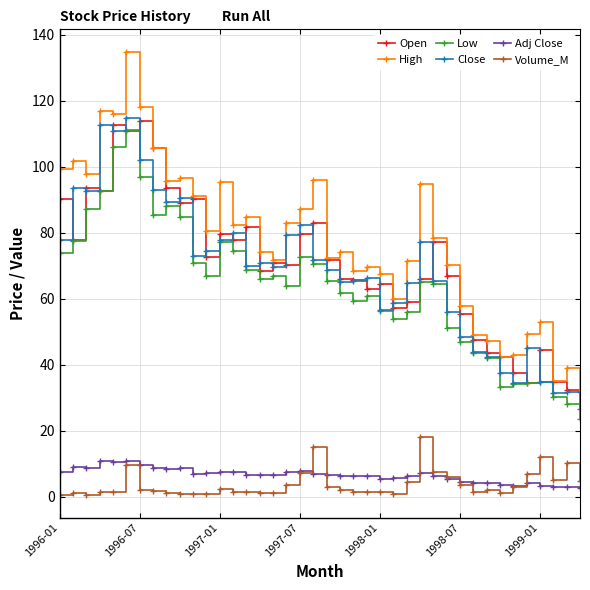

What is the sum of all Adj Close values?

261.5